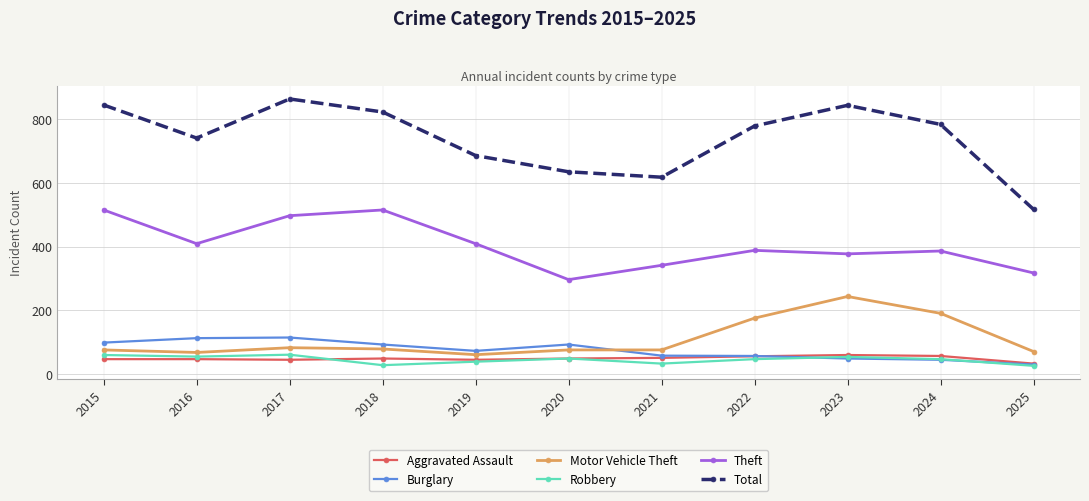

True or false: Aggravated Assault and Motor Vehicle Theft cross at least once.

False